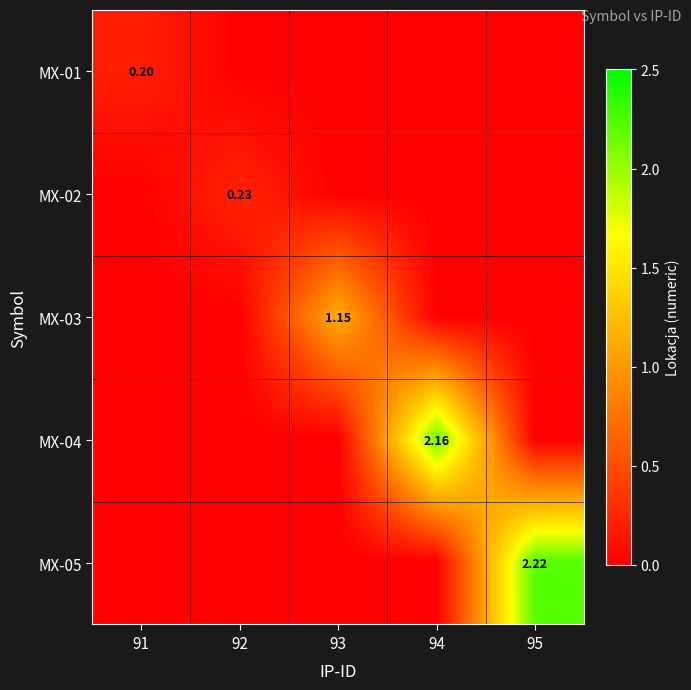

How many series are shown in this chart?

5